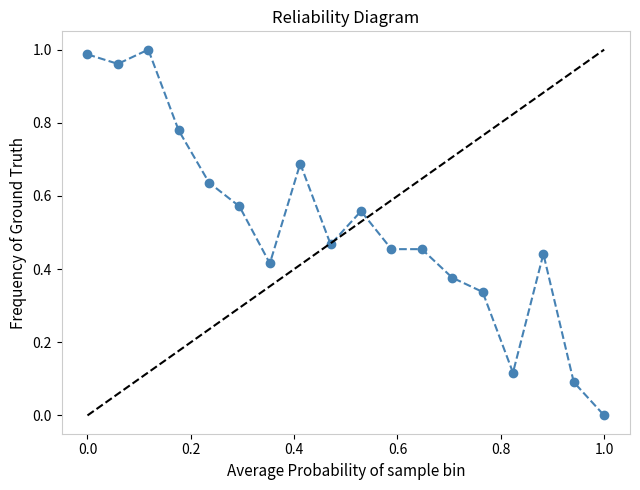

What is the difference between the second highest and second lowest values?

0.9